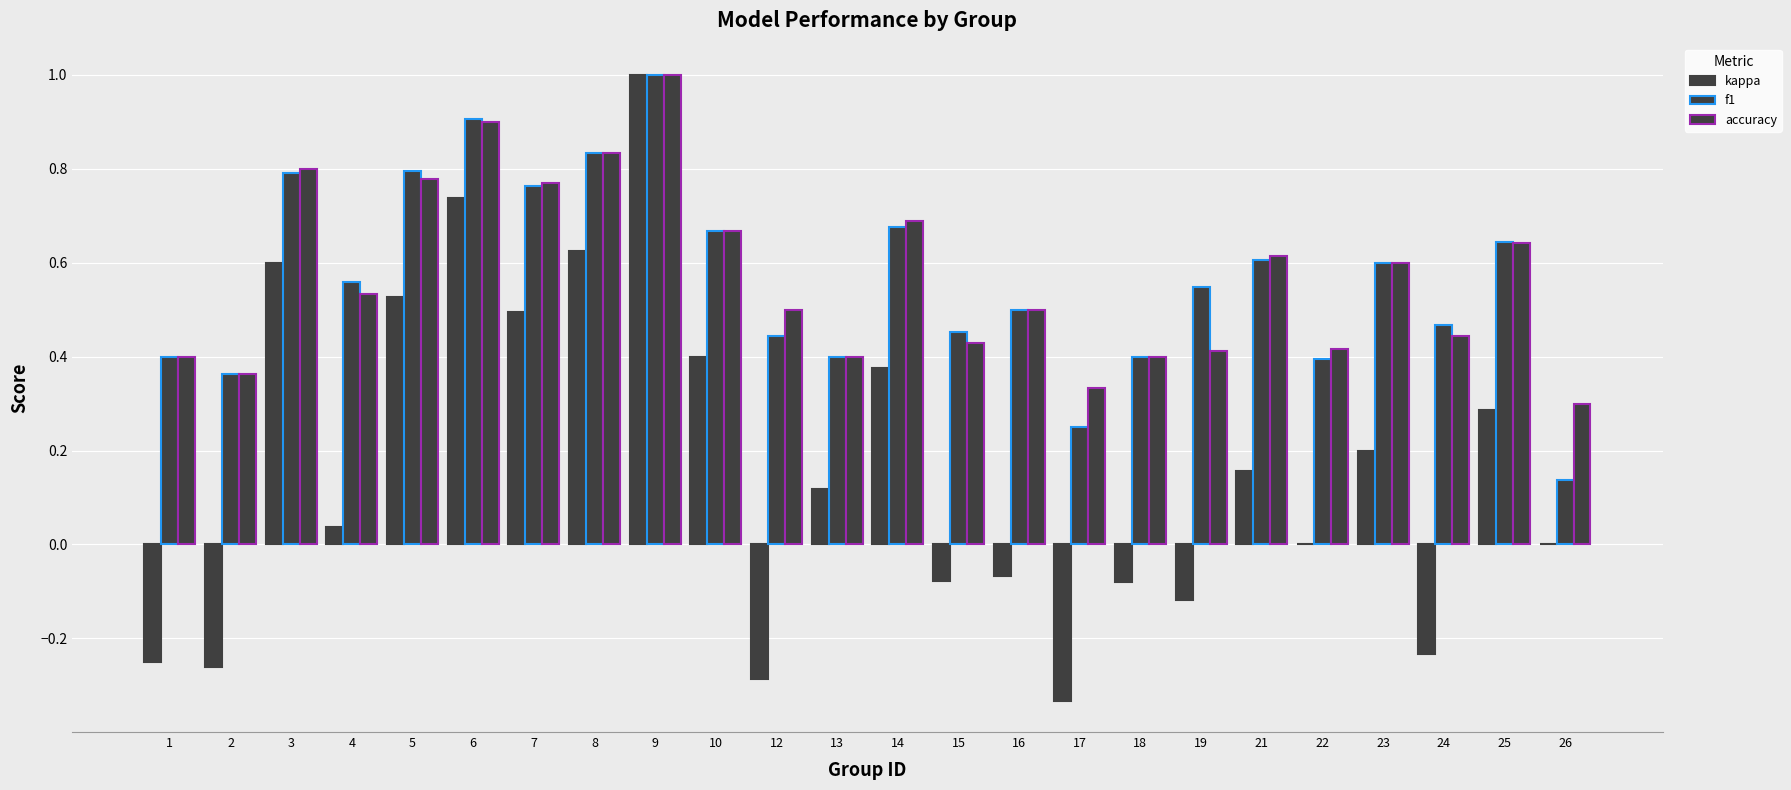

How many categories are shown in the chart?

24